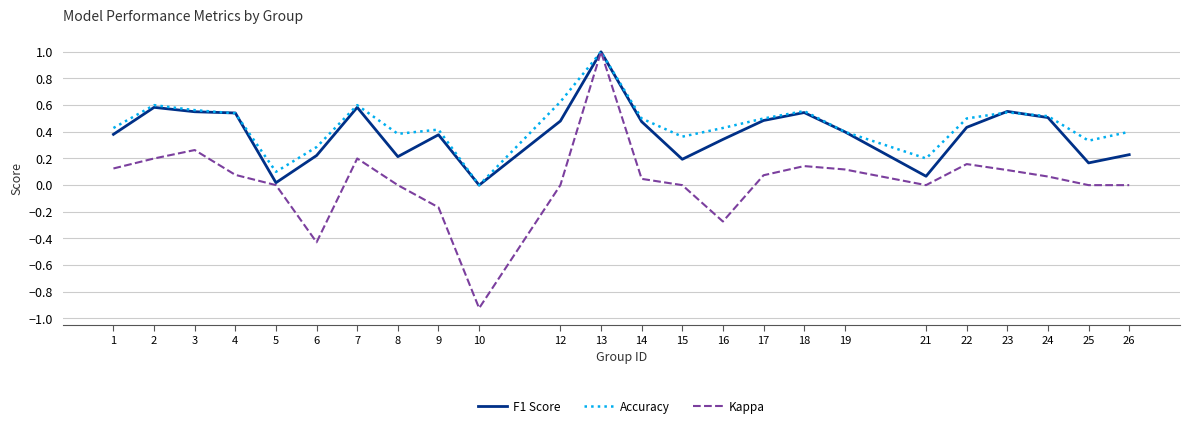

The value of F1 Score at 26 is 0.1. True or false?

False